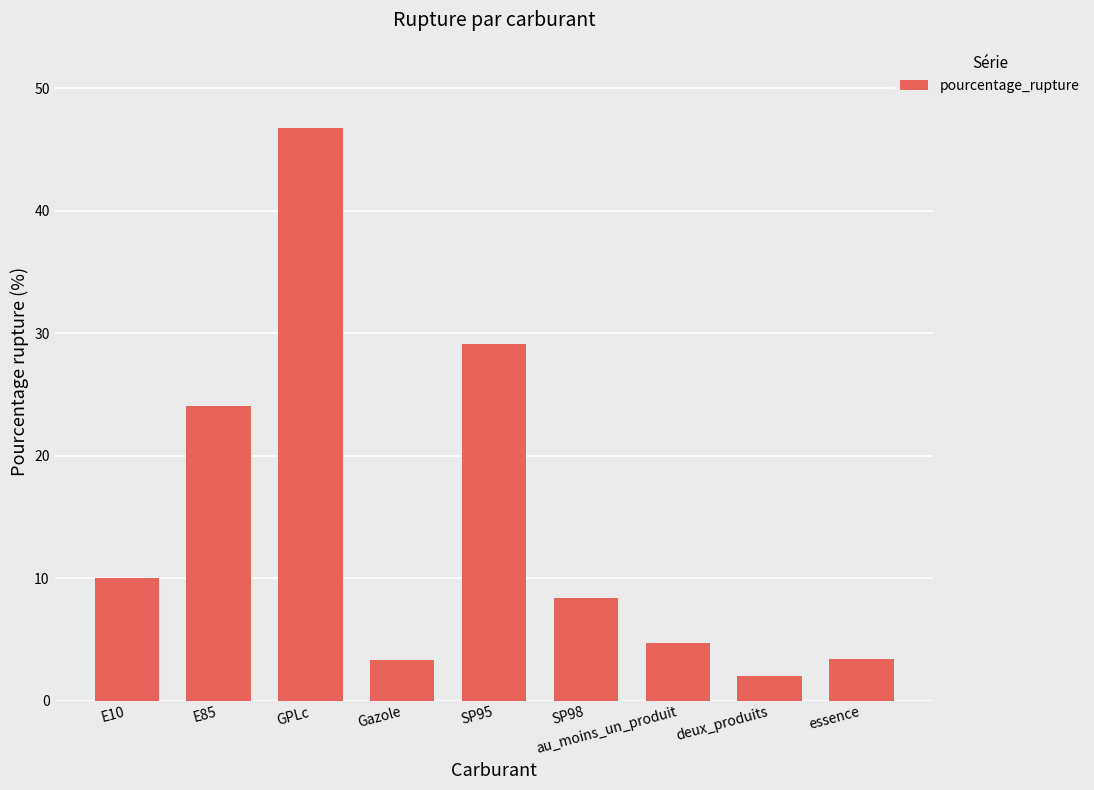

The chart shows a value of 3.4 at Gazole. True or false?

True